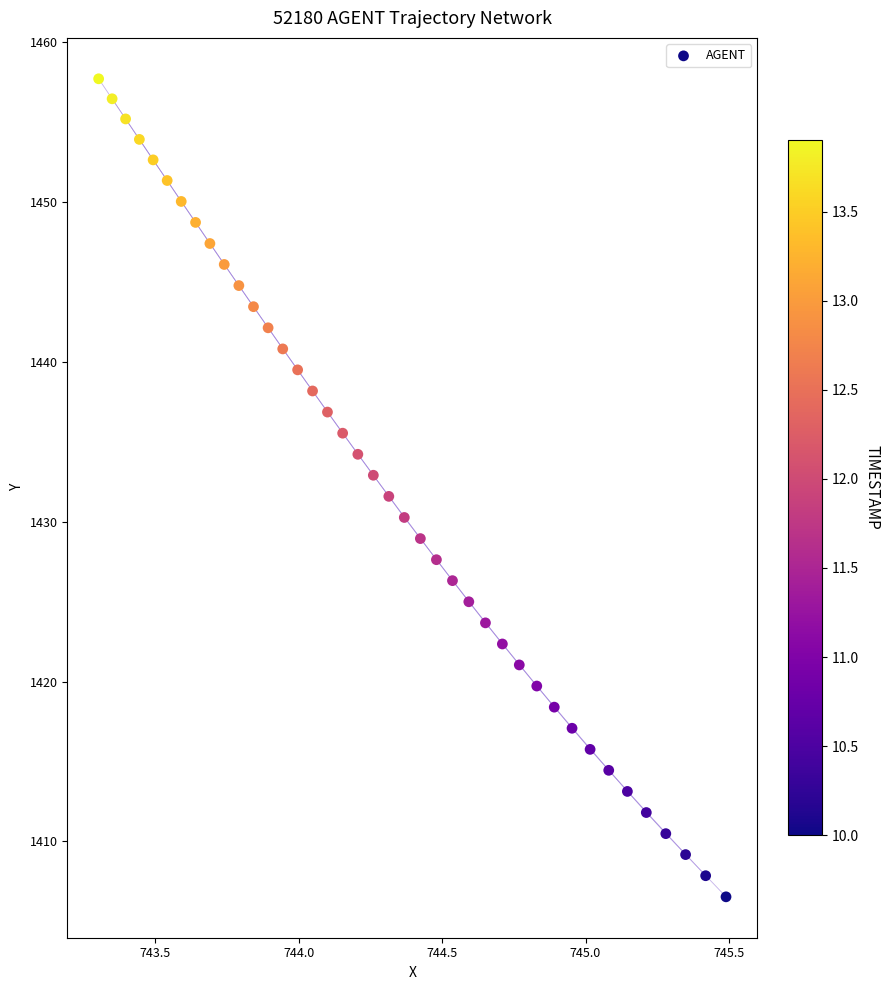

What is the range of X values (max minus min)?

2.2